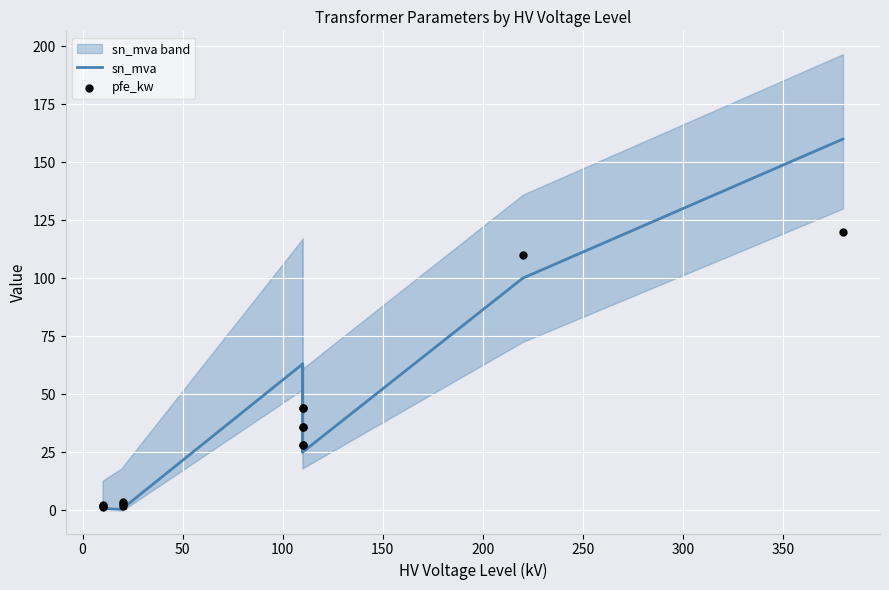

Which series reaches the minimum Y coordinate?

sn_mva